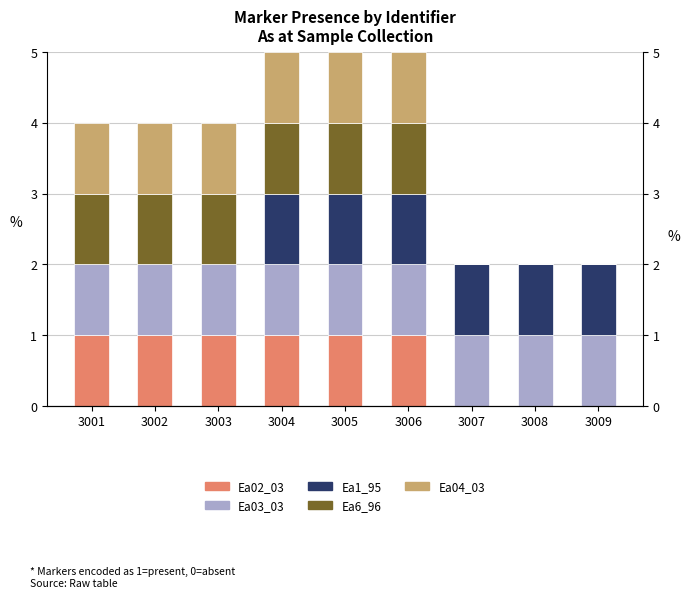

Which series has the largest range (max minus min)?

Ea02_03